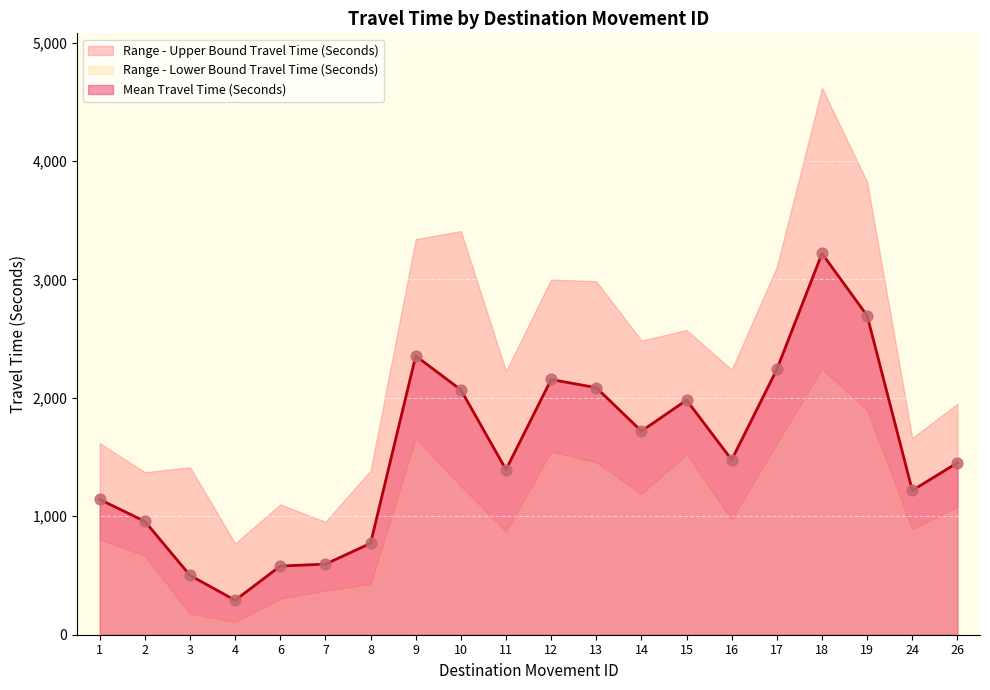

The value of Mean Travel Time (Seconds) at 15 is 2582. True or false?

False